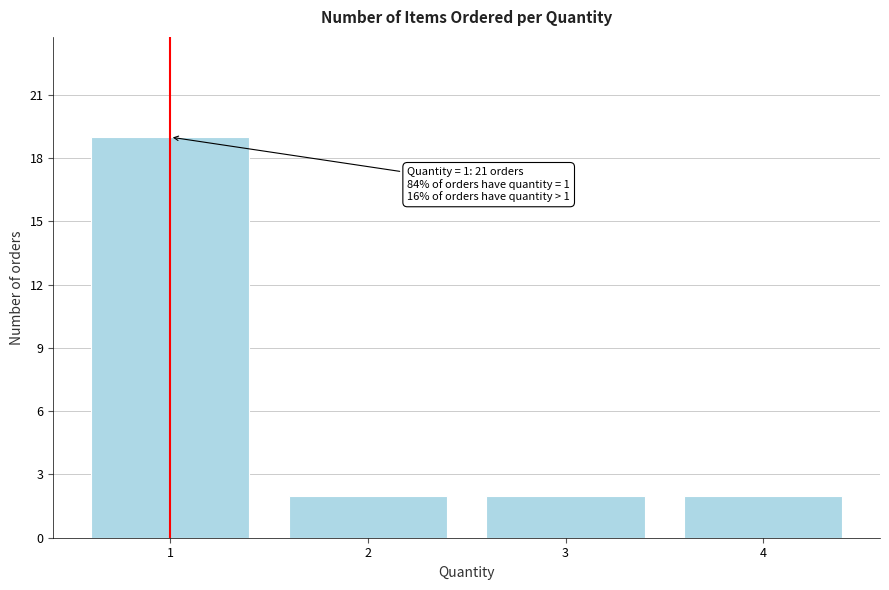

Reading left to right, what are all the values shown in this chart?

1=19	2=2	3=2	4=2